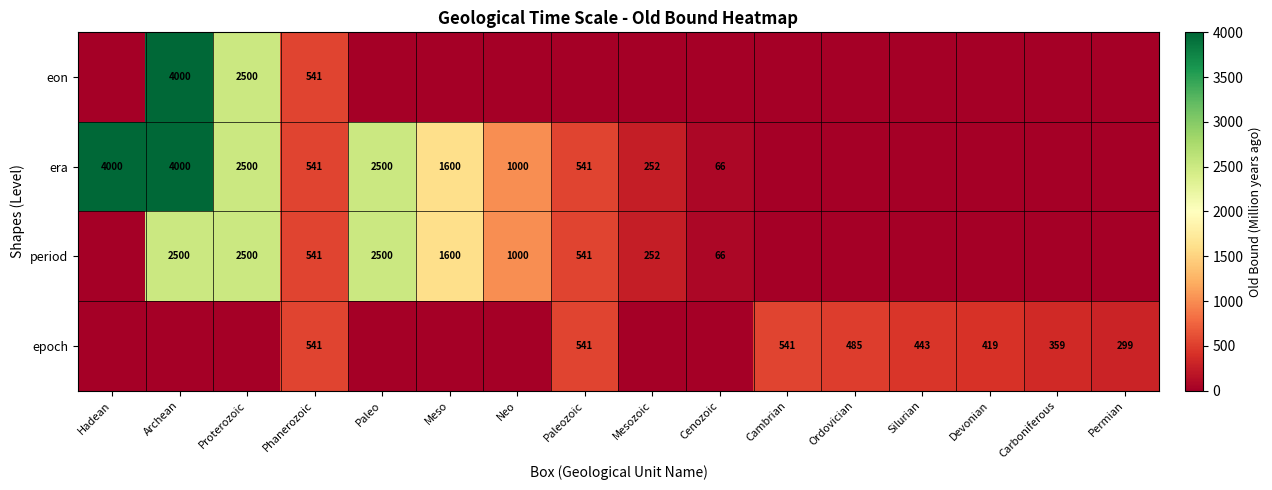

What is the sum of the era values at Proterozoic and Neo?

3500